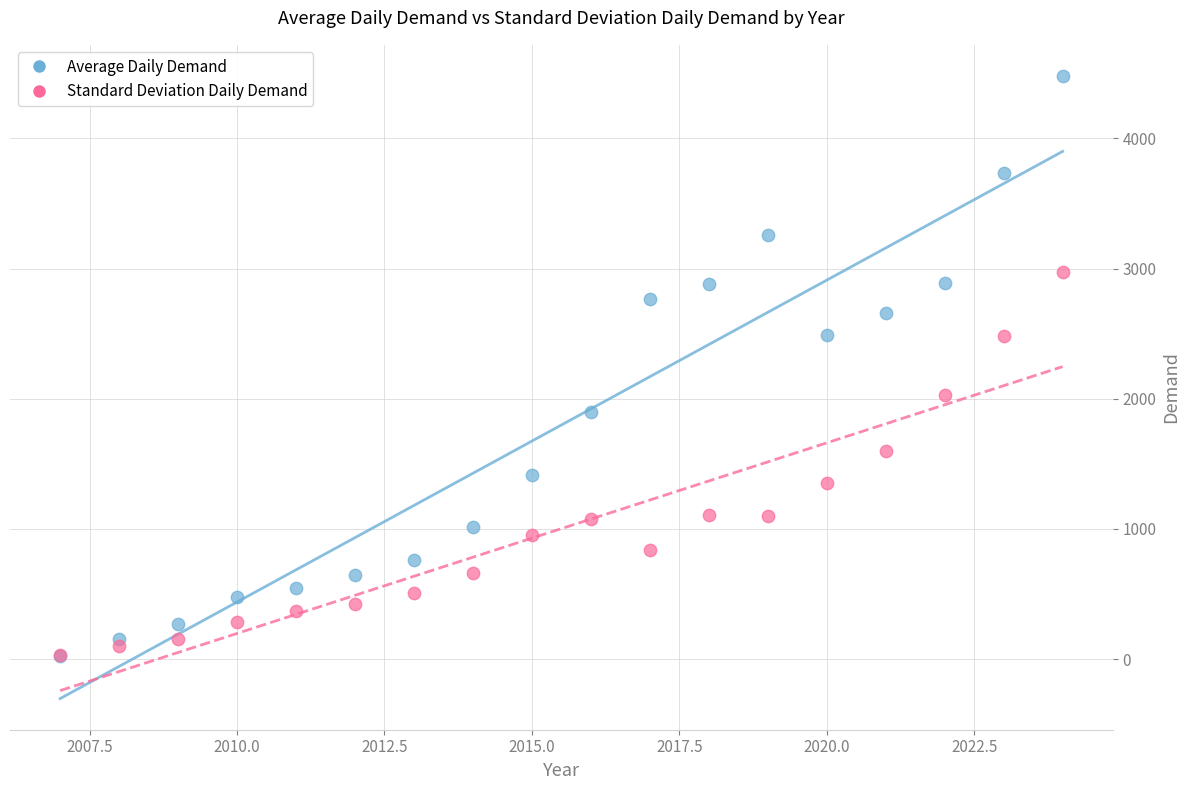

Which series reaches the maximum Y coordinate?

Average Daily Demand